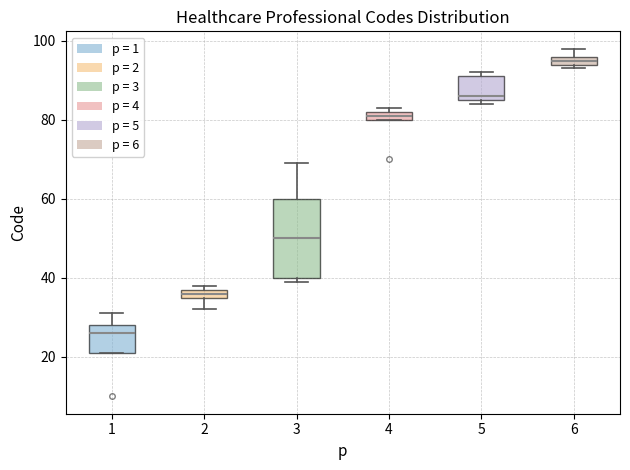

Where is the lower edge of the box at x = 4 on the y-axis? The values are not printed on the chart, so give them approximately, as read against the axis.

80